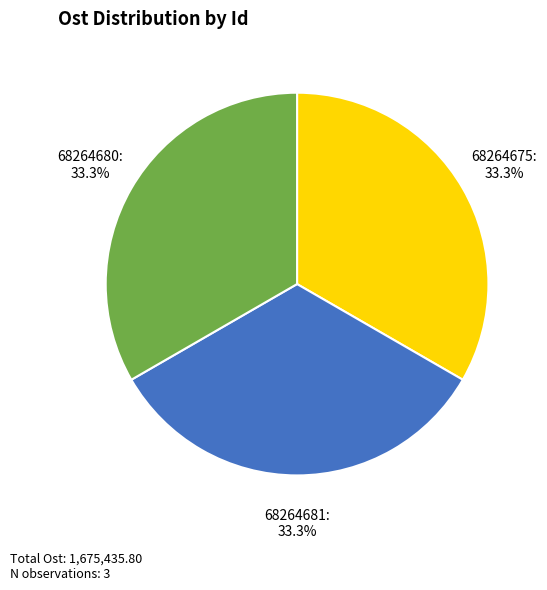

What is the ratio of the value at 68264681: 33.3% to the value at 68264675: 33.3%?

1.0